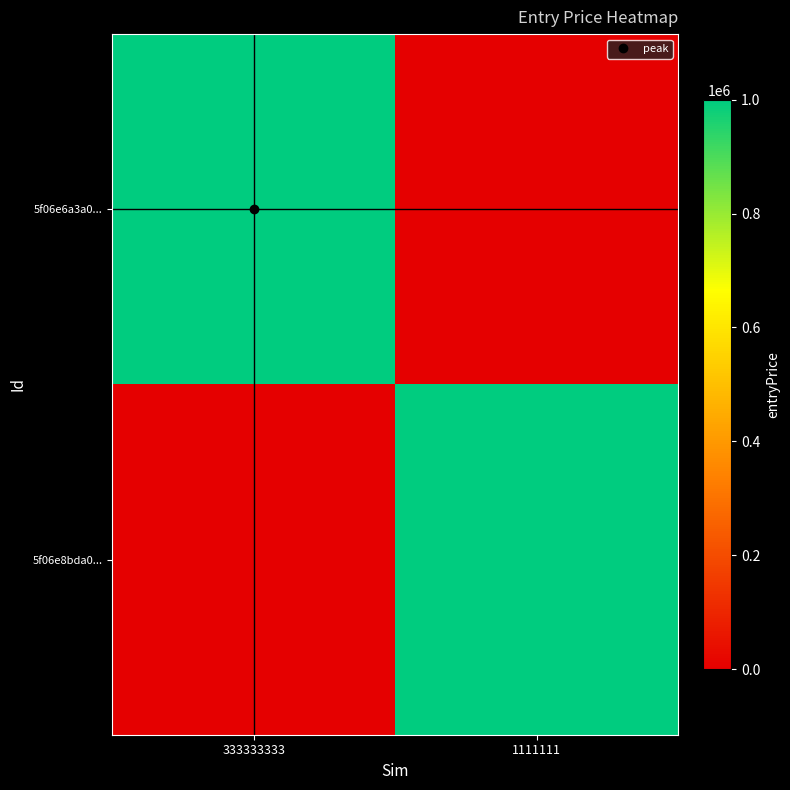

Which category has the highest value across all series?

333333333